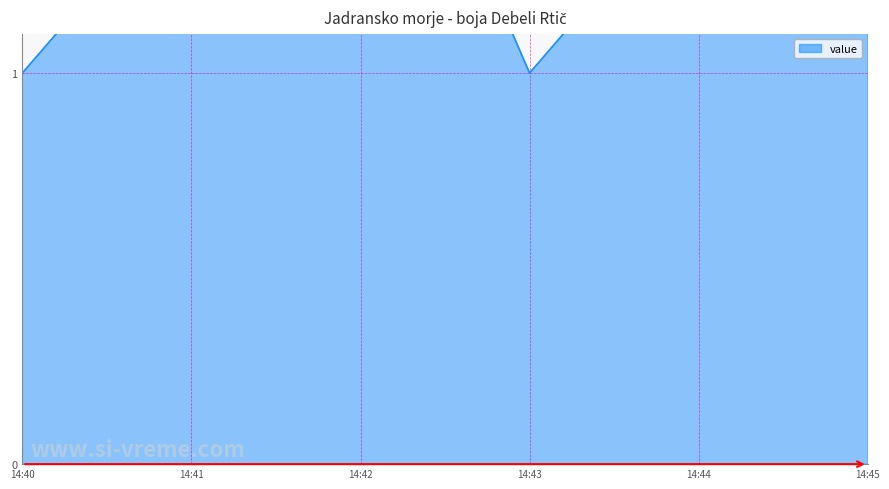

The value at 14:45 is 2. True or false?

True